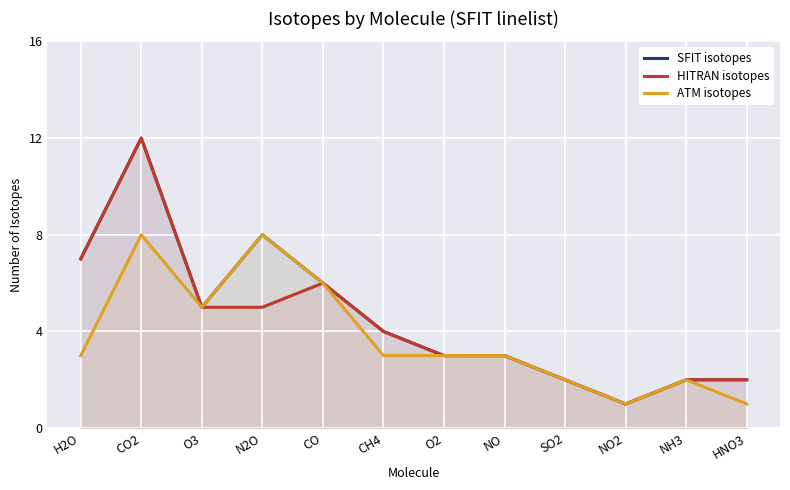

What is the label of the 3rd point from the right?

NO2